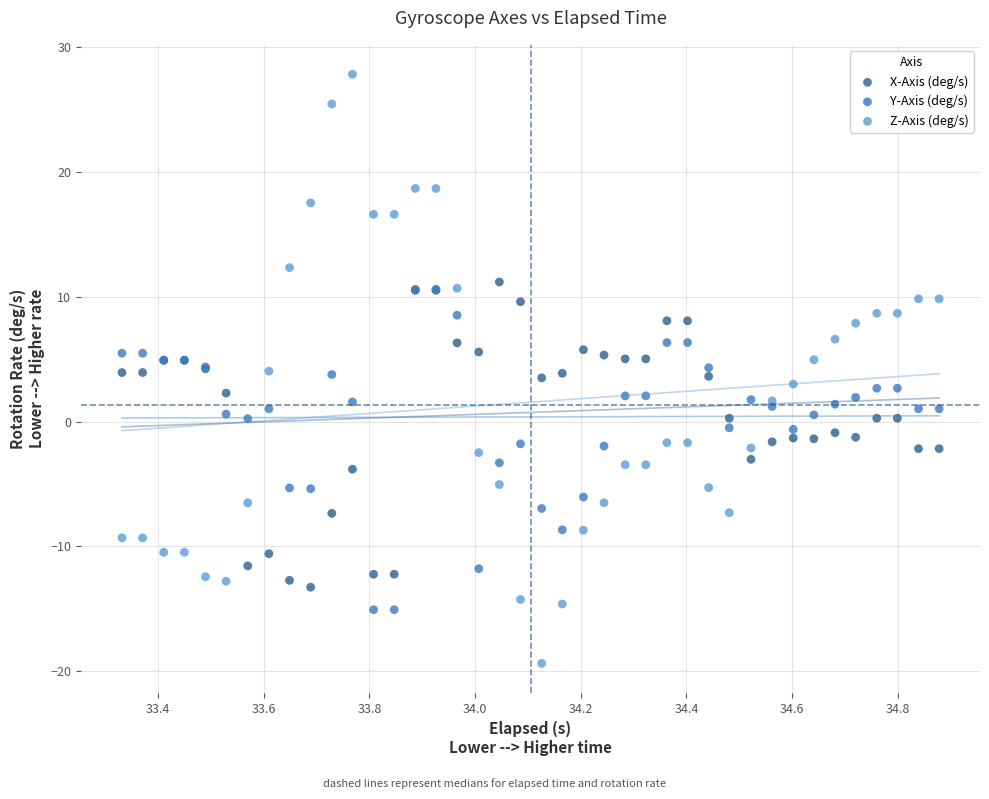

What are all the series names shown in the legend?

X-Axis (deg/s), Y-Axis (deg/s), Z-Axis (deg/s)